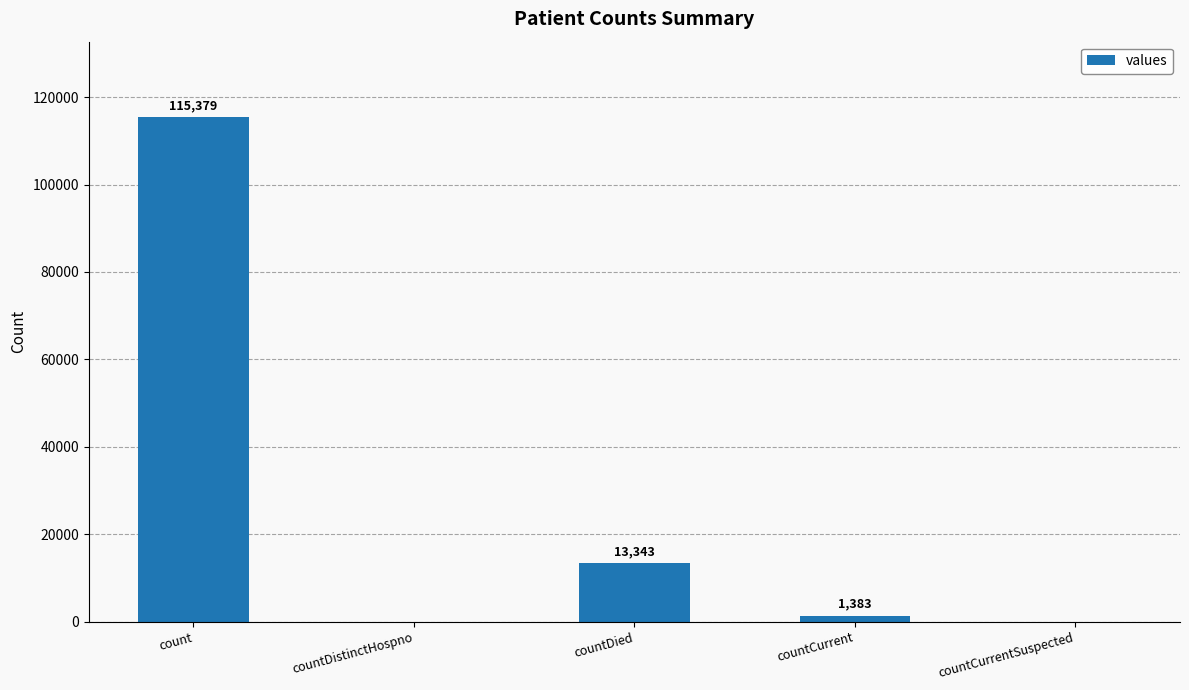

True or false: the data shows 8938 at countDied.

False